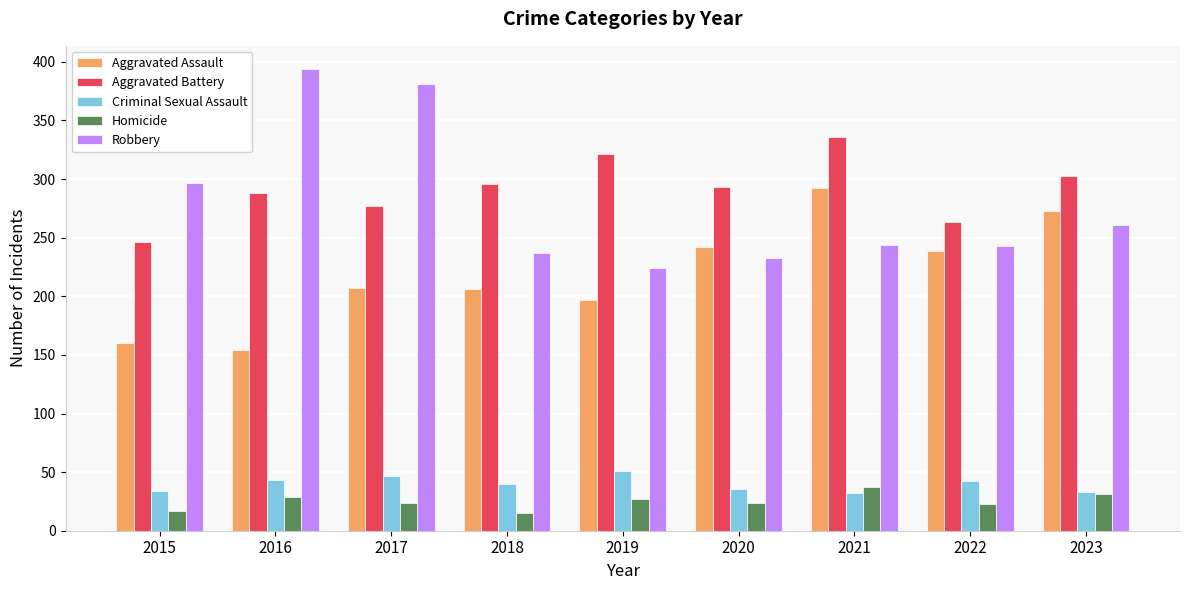

What is the smallest value displayed?

15